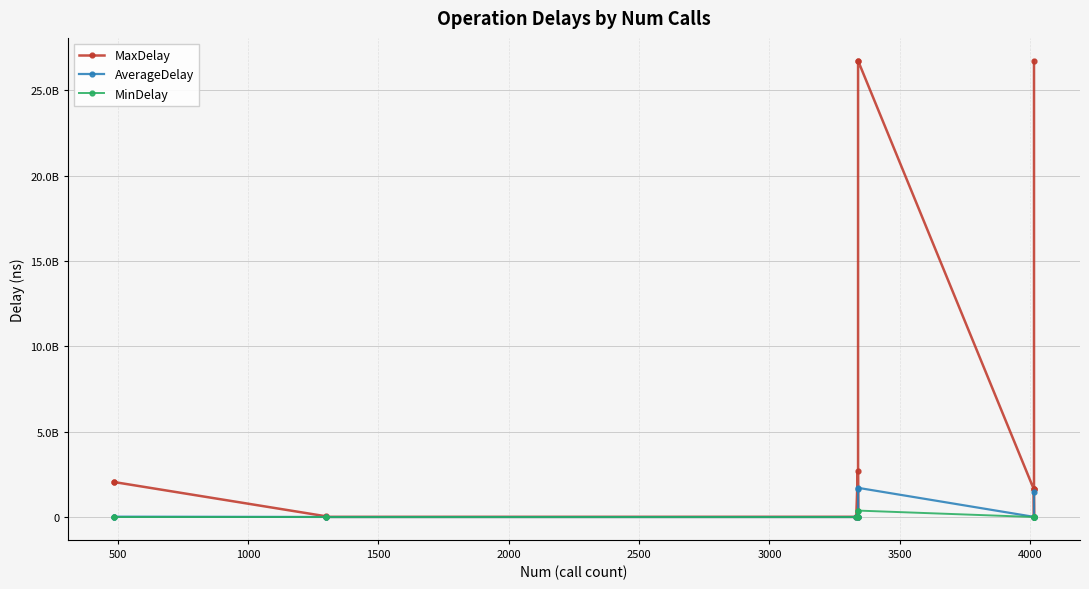

Does the chart have visible grid lines?

Yes